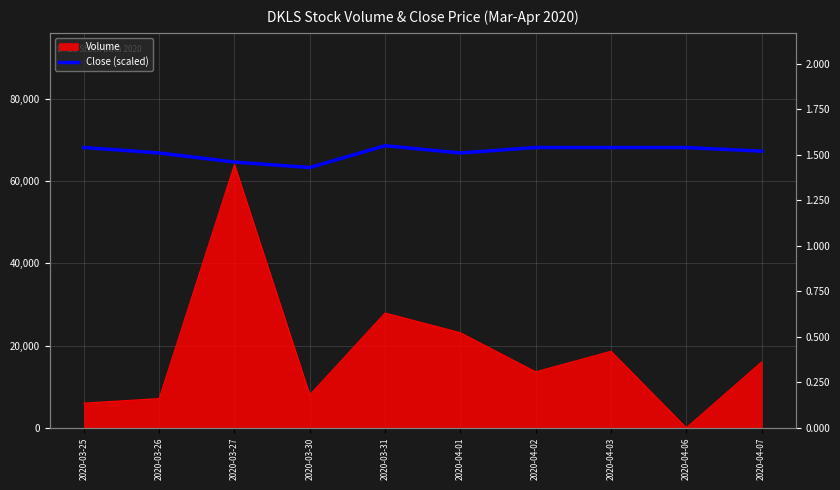

At which category does the data reach its first local peak?

2020-03-31